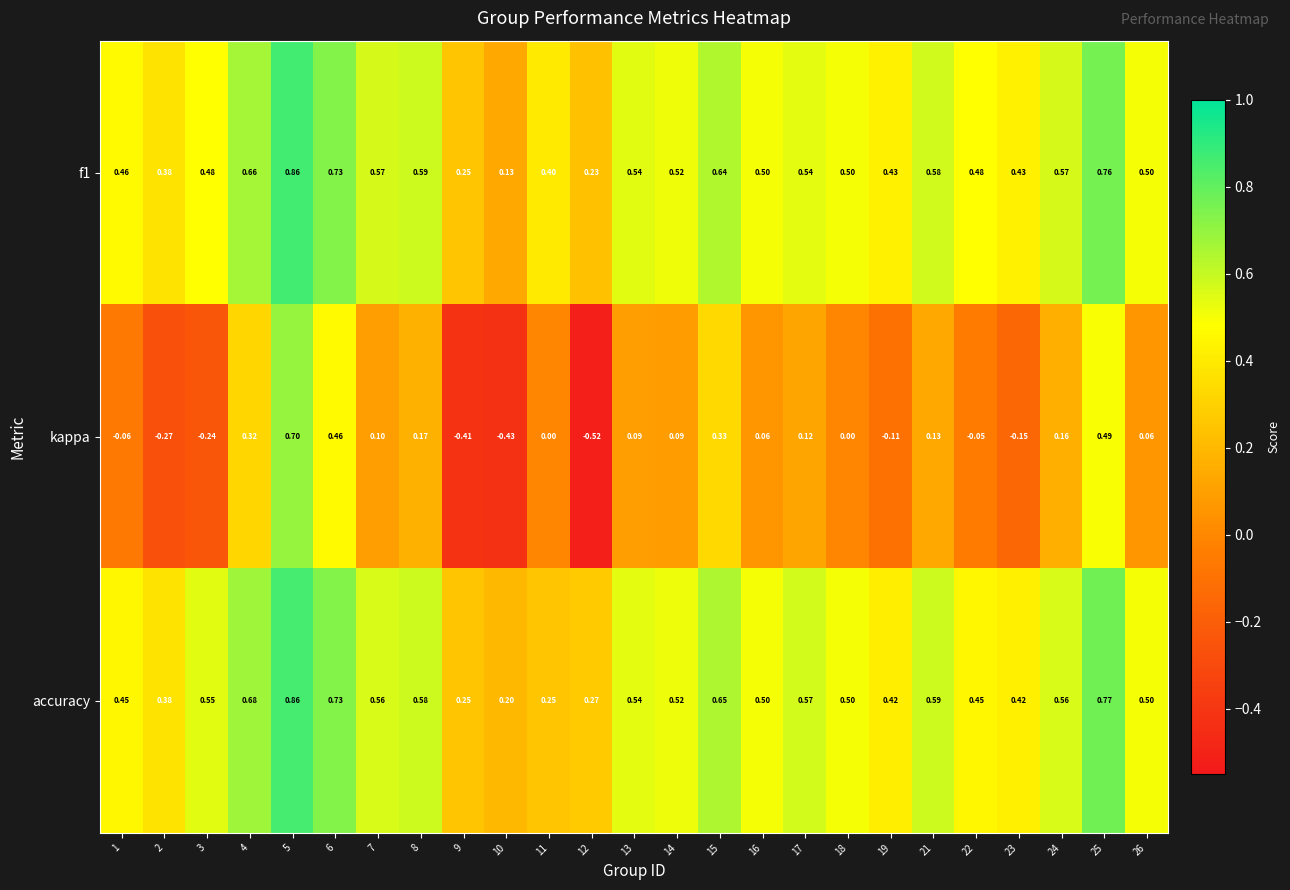

At how many categories does at least one series exceed 0?

25